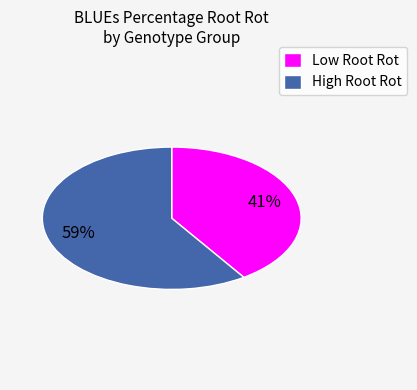

To the nearest percent, what is the average slice percentage?

50%